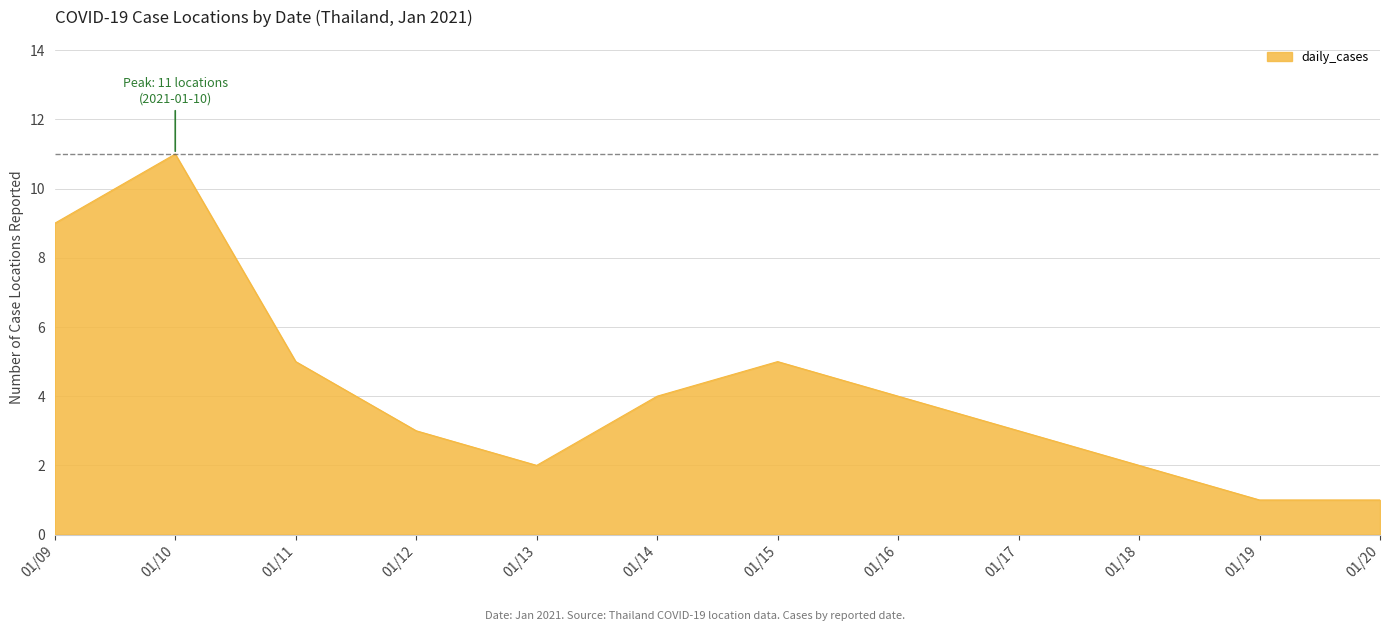

What is the change in value from 01/09 to 01/18?

-7